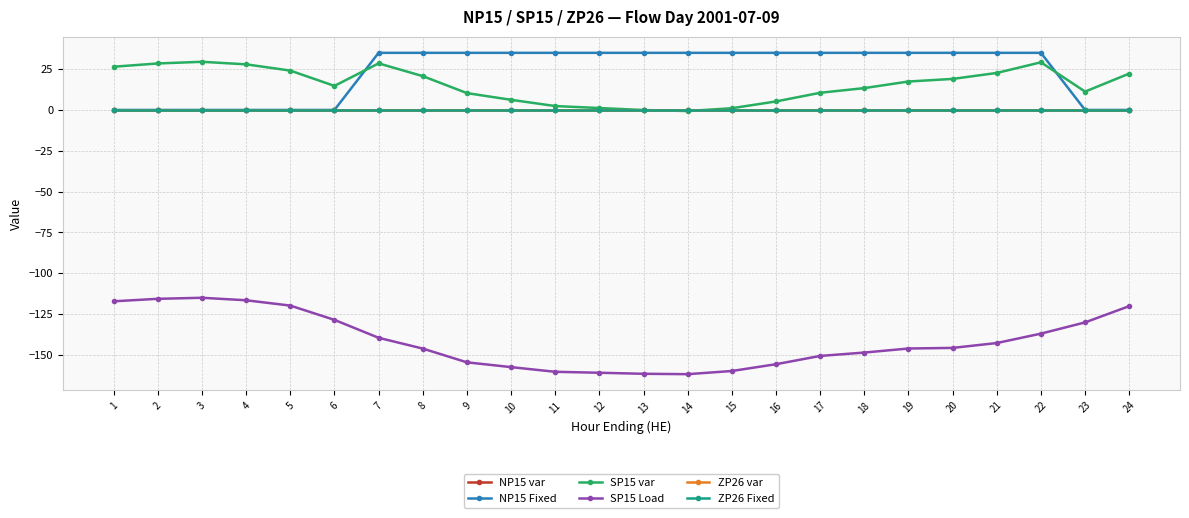

Does the chart have visible grid lines?

Yes